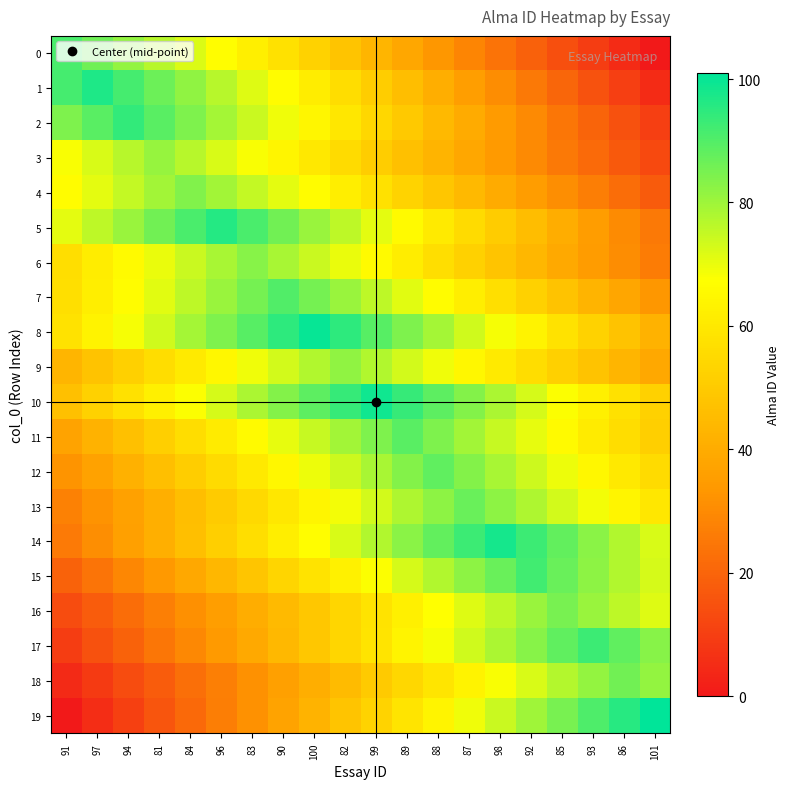

Rank the series at 92 from highest to lowest value.

14, 15, 17, 16, 19, 13, 12, 10, 18, 11, 8, 9, 7, 5, 6, 4, 3, 2, 1, 0